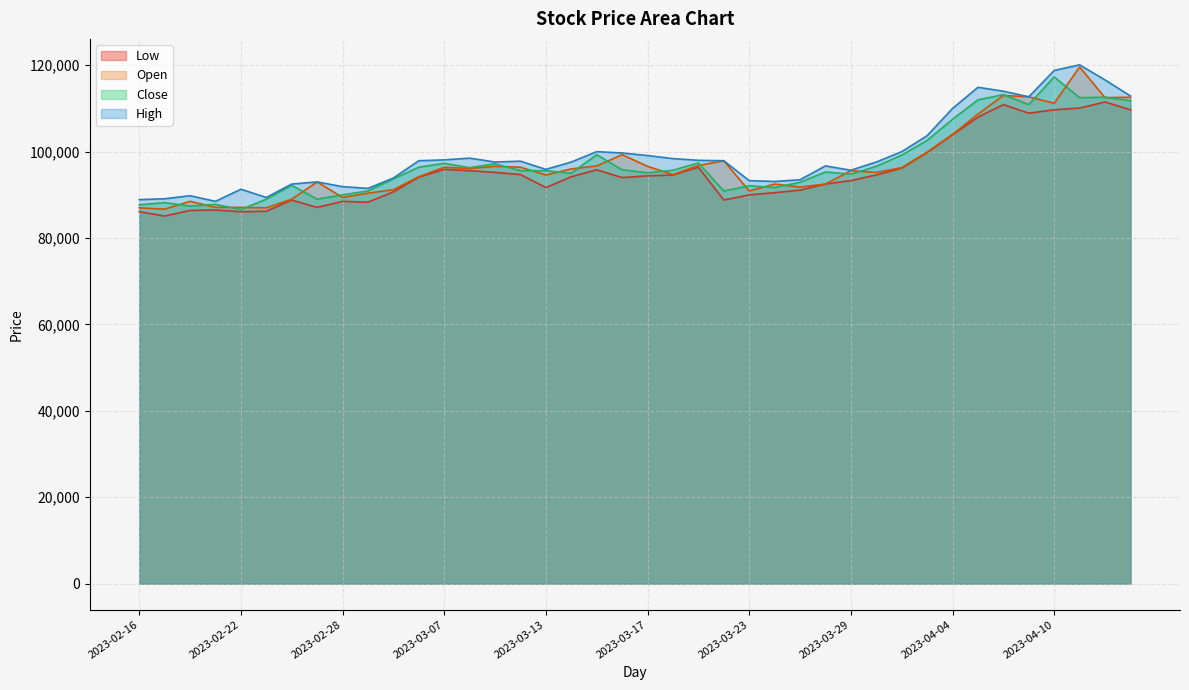

How many data points does each series have?

40